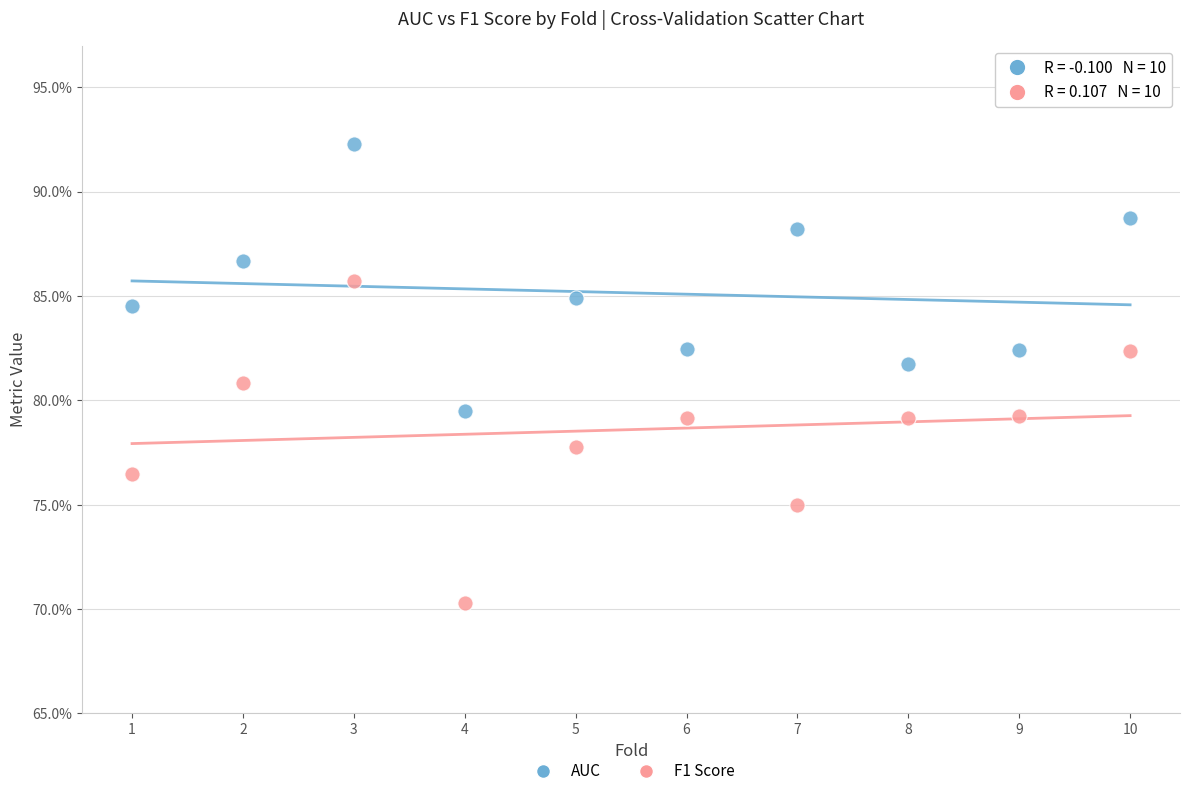

Which series has the widest spread of Y values?

F1 Score